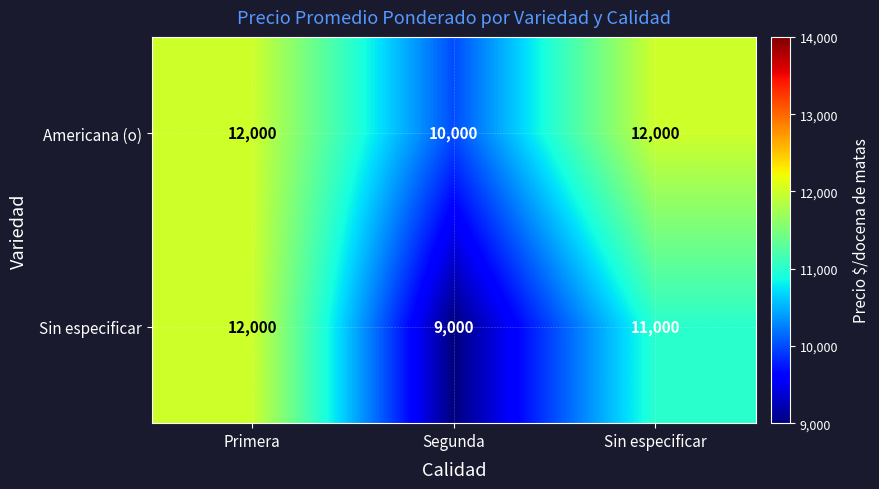

What value does the Americana (o) series have at Primera, to the nearest 10?

12000